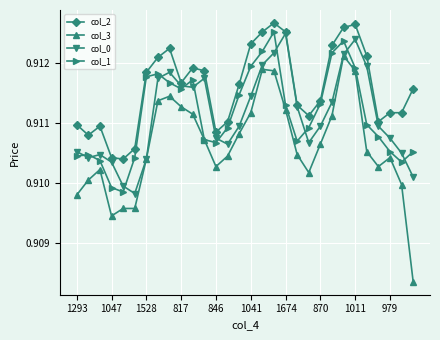

Count the col_2 values in the range 0 to 1.

30